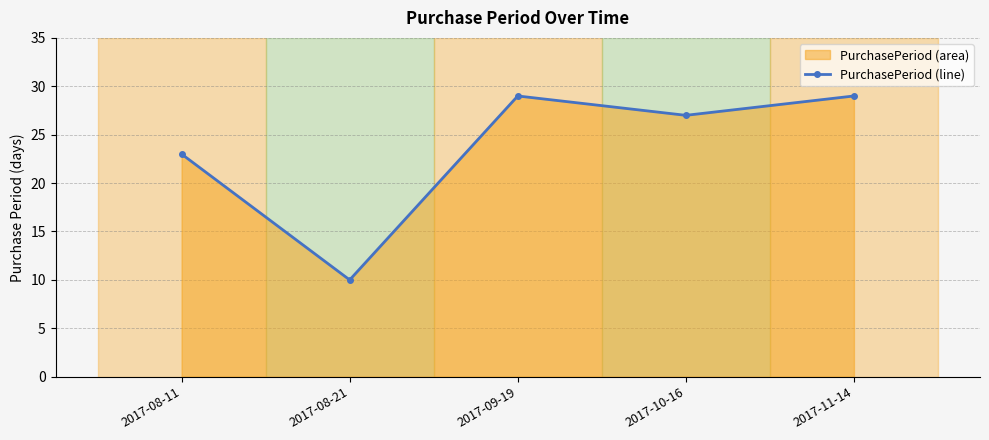

What is the minimum value shown in the chart?

10